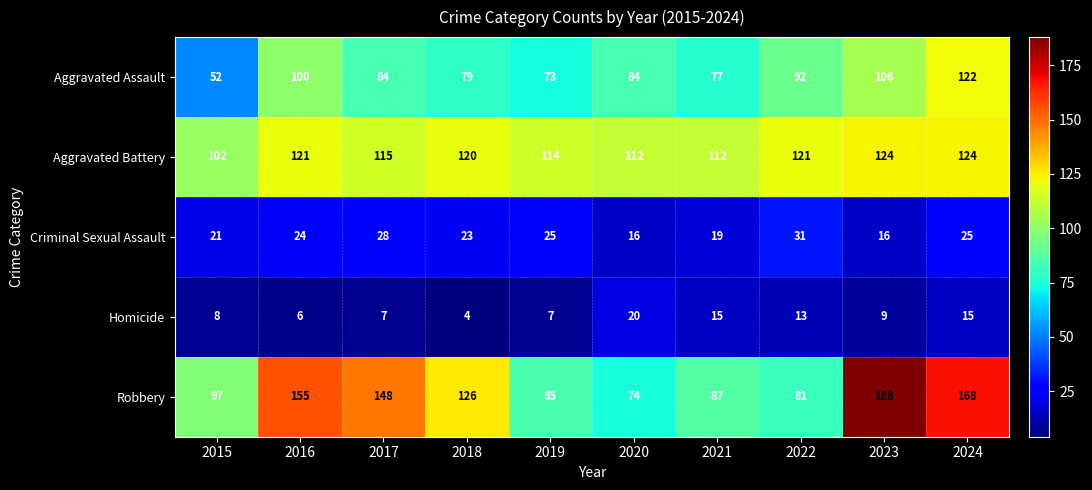

What value does the Aggravated Battery series have at 2017?

115